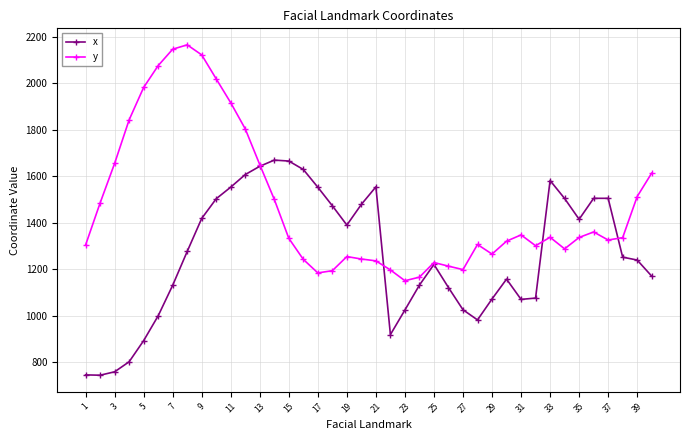

At how many categories does at least one series exceed 1065?

40